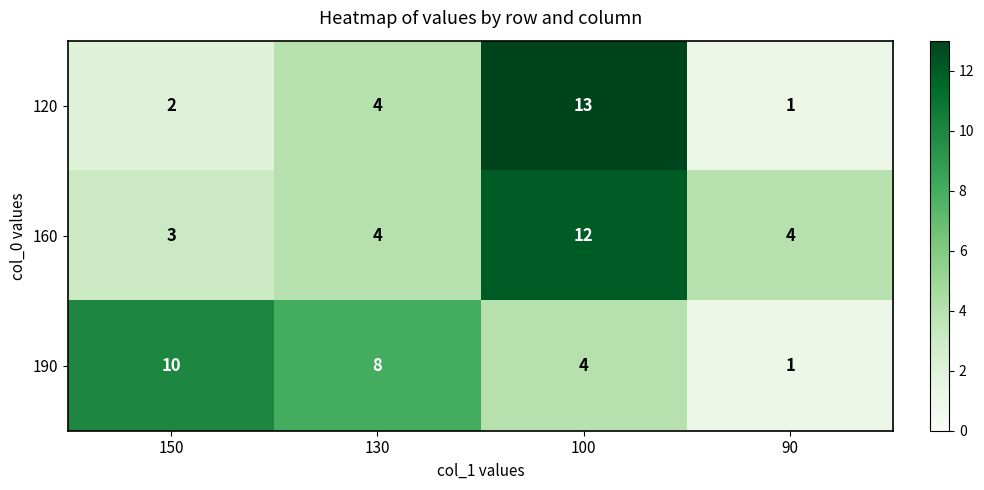

Reading left to right, transcribe all the data shown in this chart.

120: 2	4	13	1
160: 3	4	12	4
190: 10	8	4	1